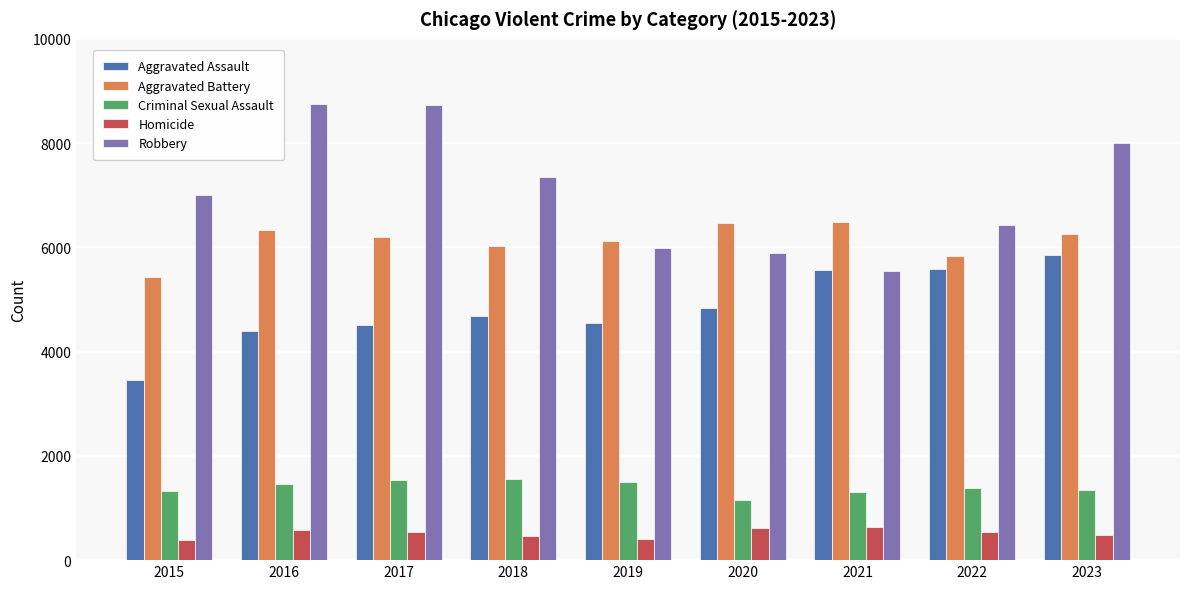

What is the approximate value of Aggravated Assault at 2019, to the nearest 50?

4550